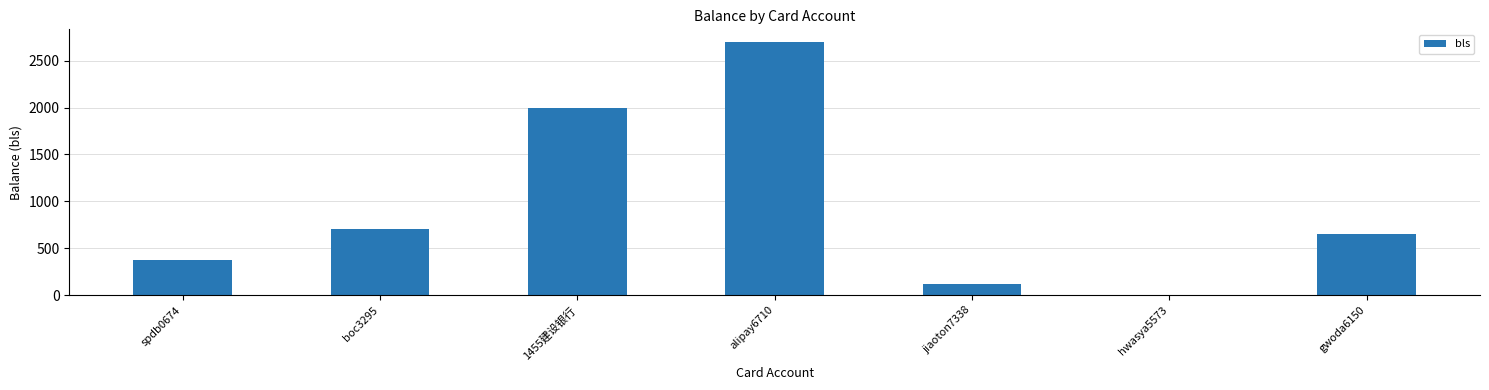

Is it true that the value at boc3295 is 302?

False